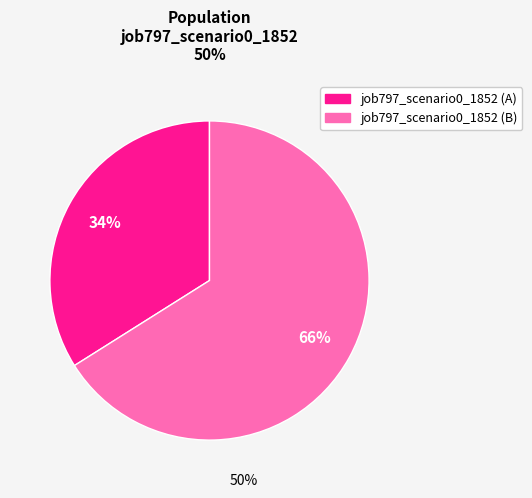

To the nearest percent, what is the difference between the largest and smallest slice percentages?

32%